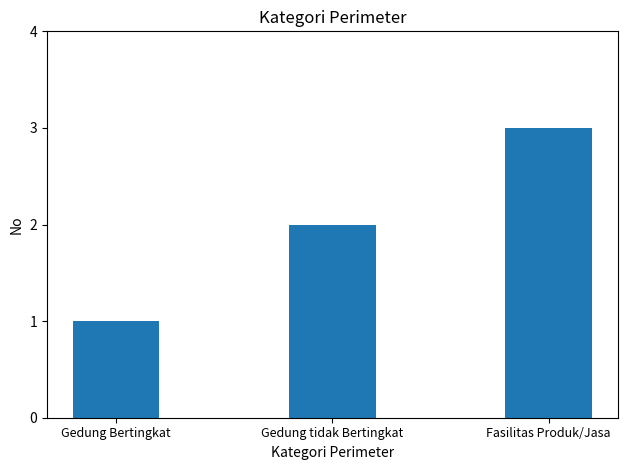

List the labels in order of value, largest first.

Fasilitas Produk/Jasa, Gedung tidak Bertingkat, Gedung Bertingkat